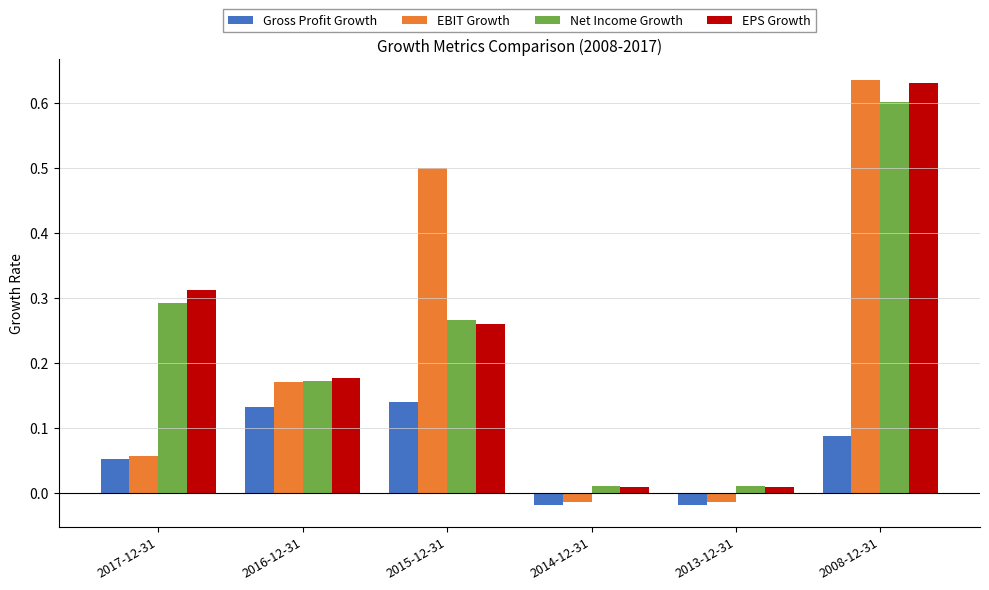

At how many categories does at least one series exceed 0?

6